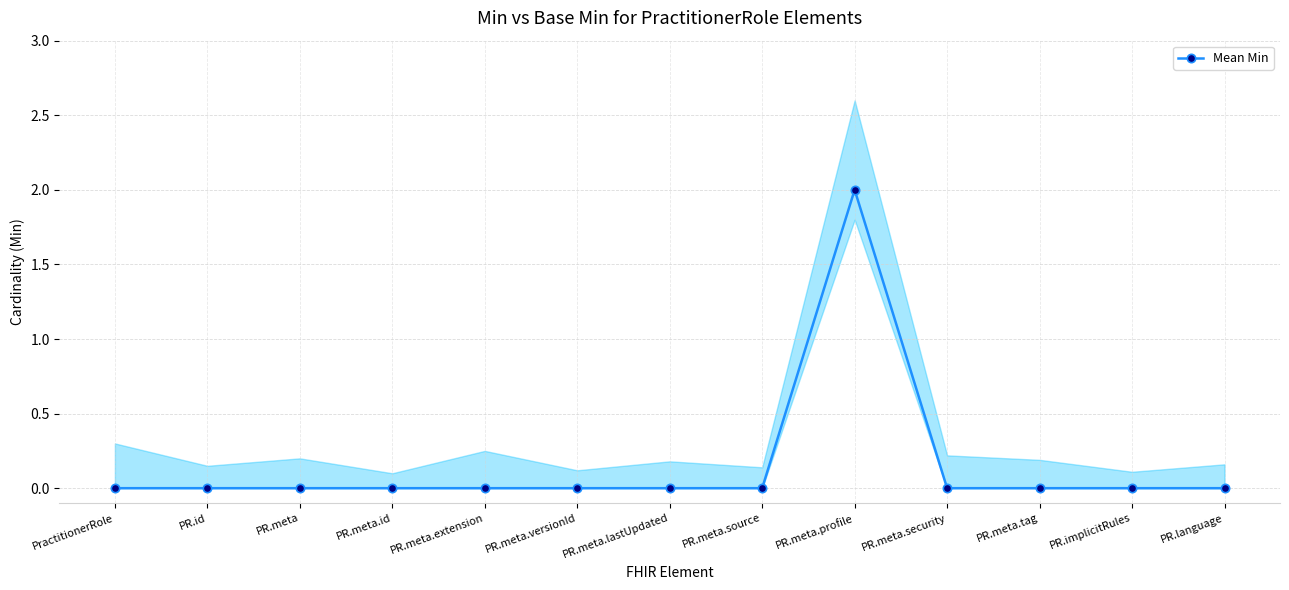

True or false: the data shows 1 at PR.meta.

False